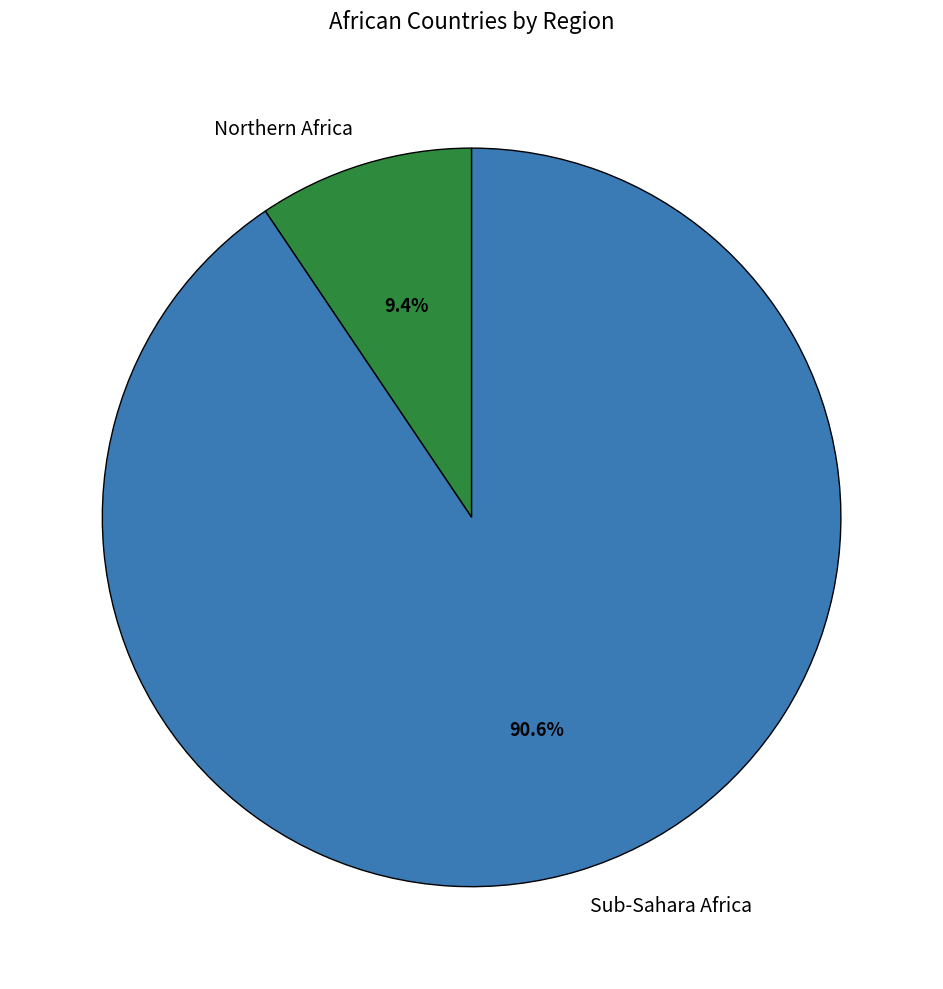

What is the largest slice in the pie chart?

Sub-Sahara Africa